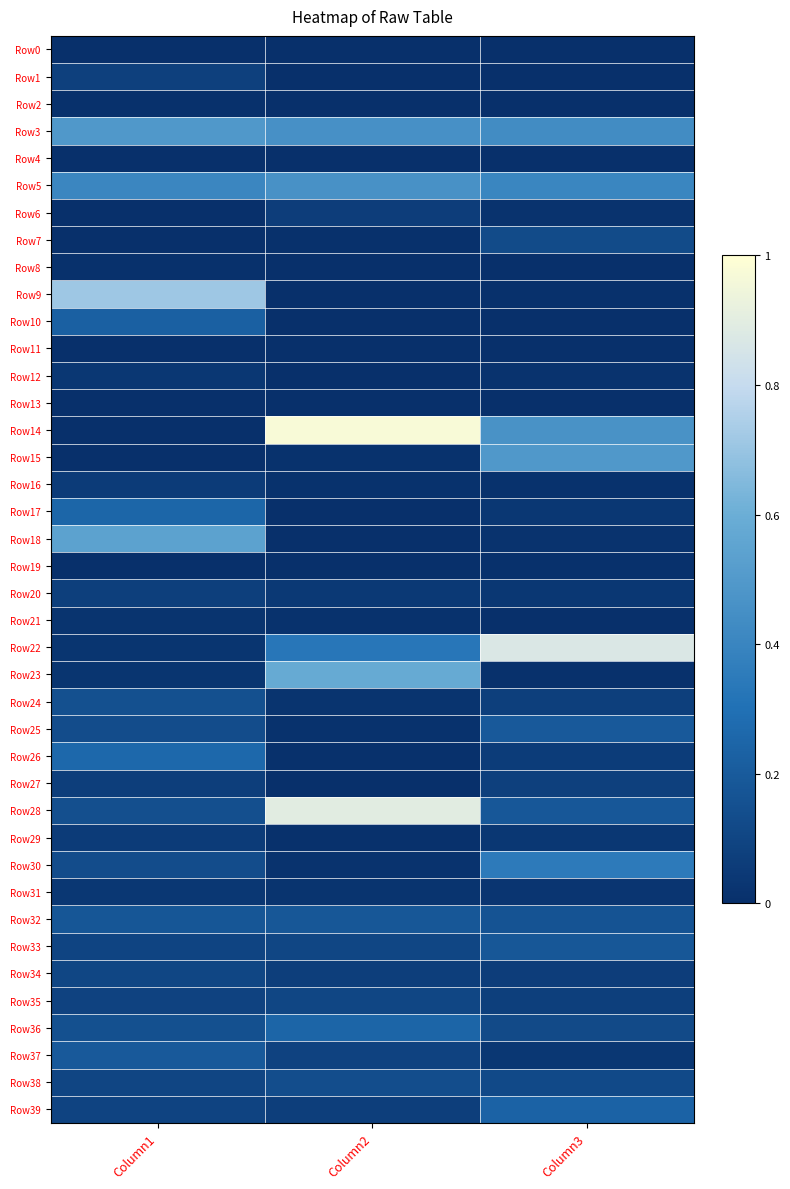

At which category does the chart reach its peak across all series?

Column2